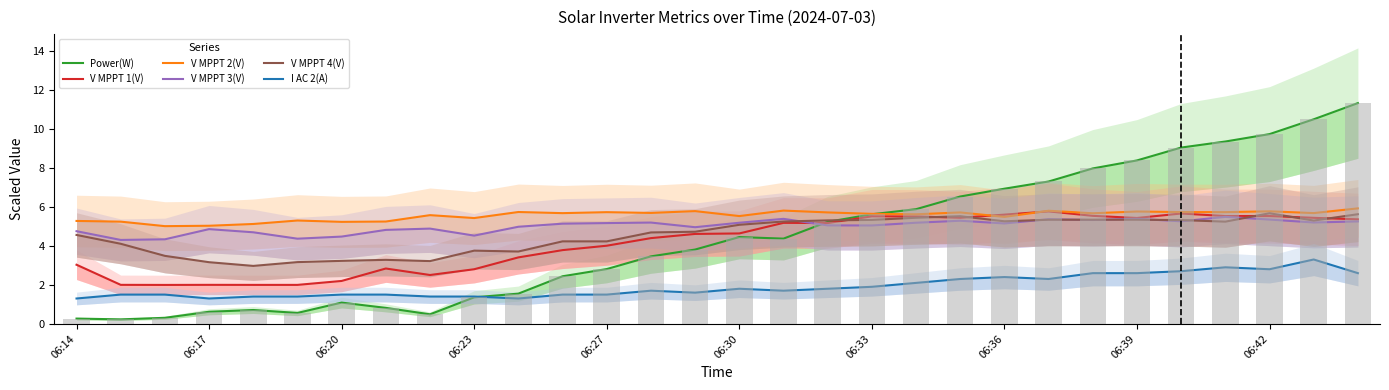

What position from the left is 13?

14